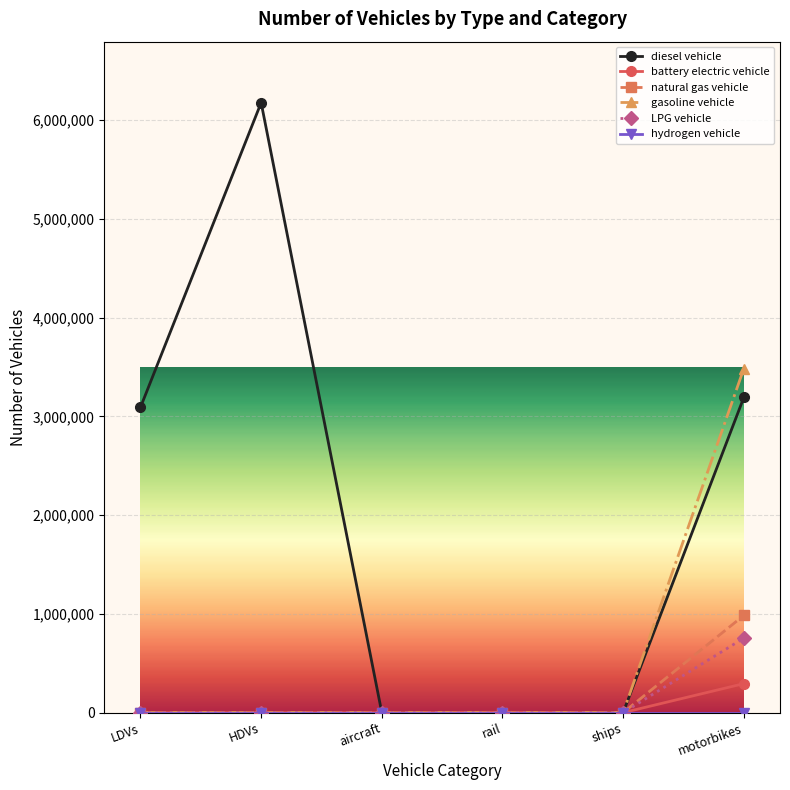

Which series has the widest spread of values?

diesel vehicle